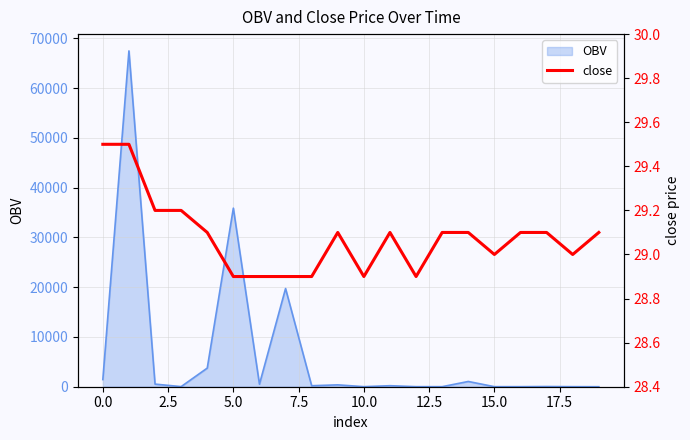

What is the maximum value for OBV?

67472.0